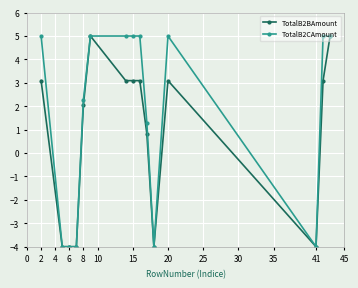

How many TotalB2CAmount values are between -4 and 5?

15